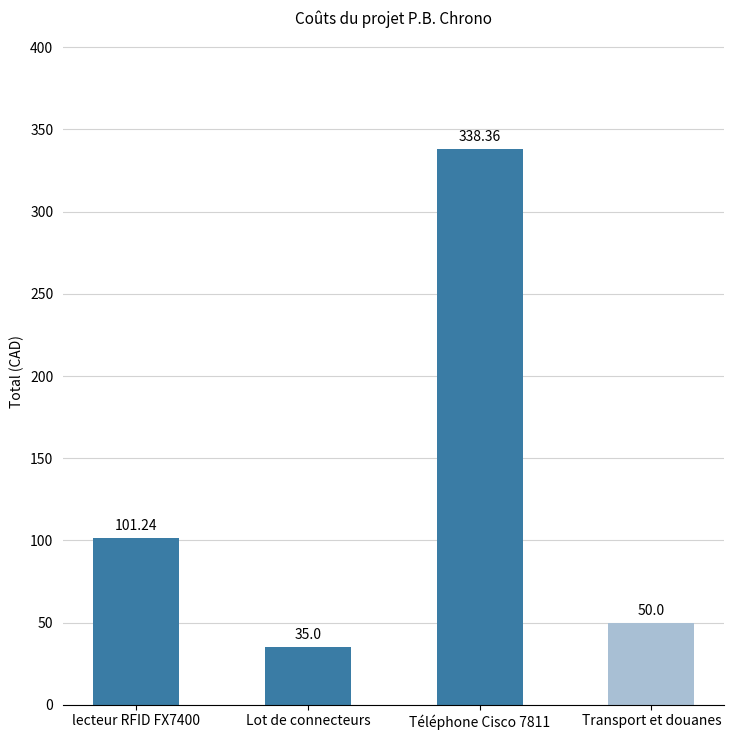

Approximately how many times larger is the value at Transport et douanes compared to Téléphone Cisco 7811?

0.1